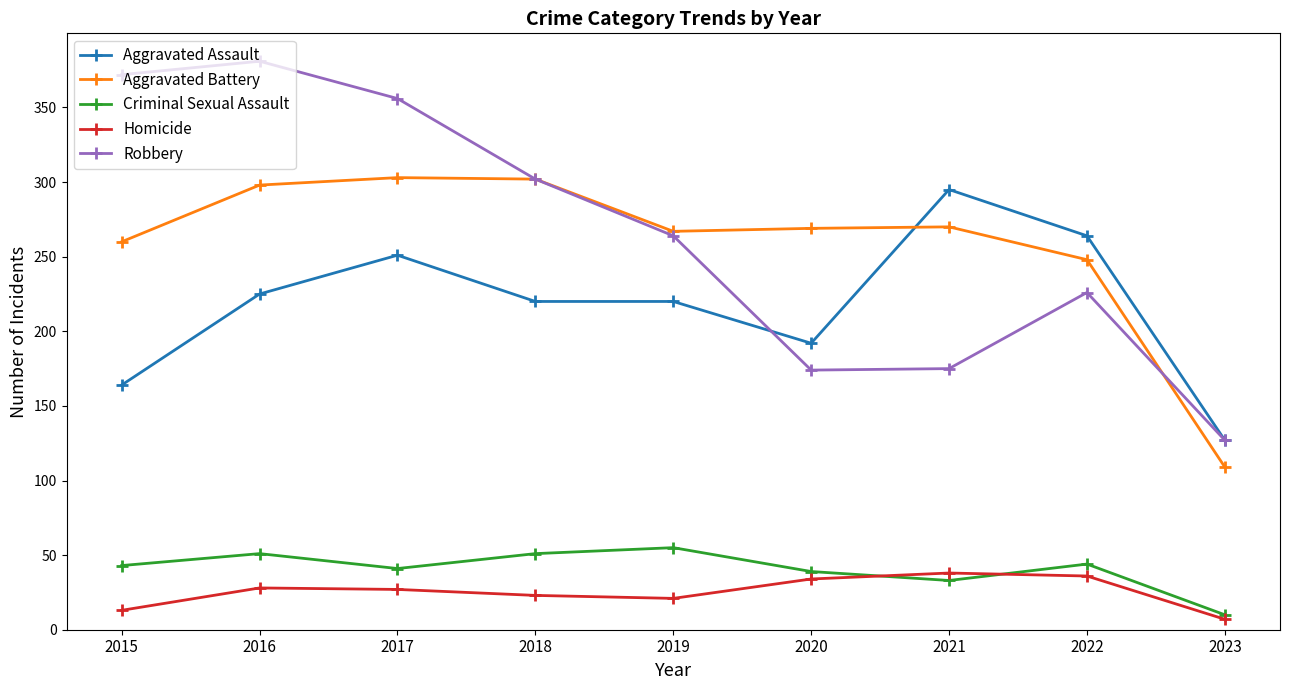

True or false: Robbery and Homicide intersect in this chart.

False